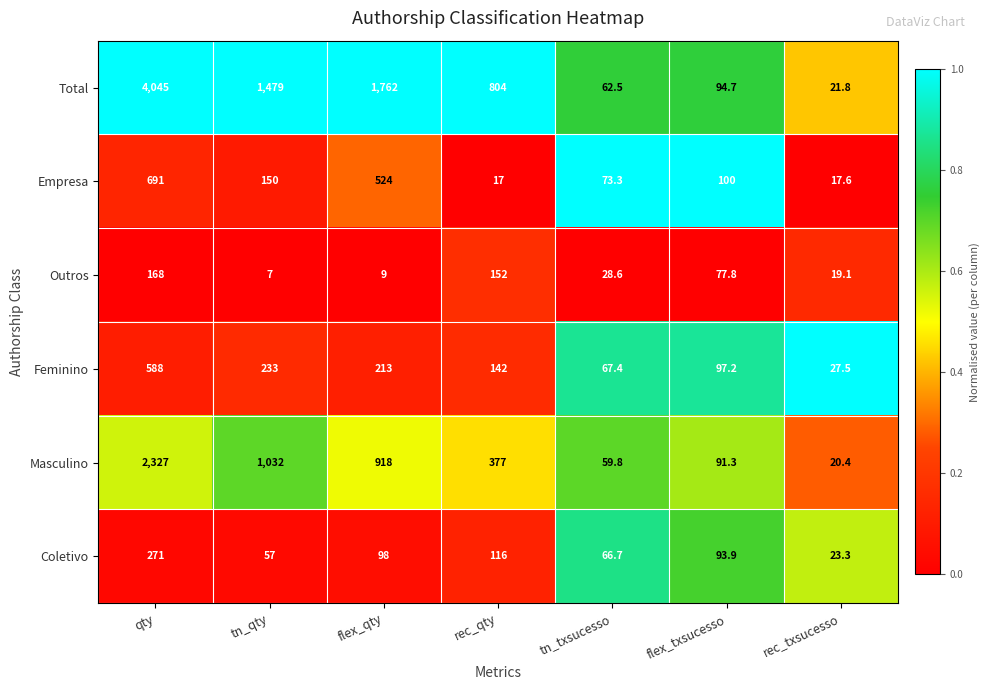

The value of Outros at tn_txsucesso is 28.6. True or false?

True